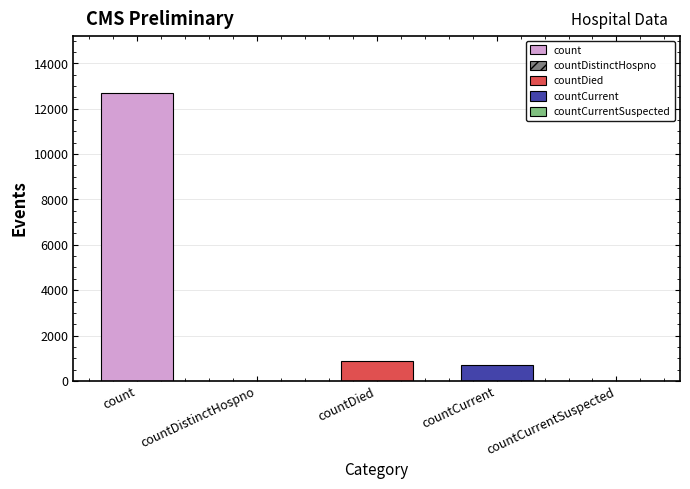

At which category does the chart reach its peak across all series?

count